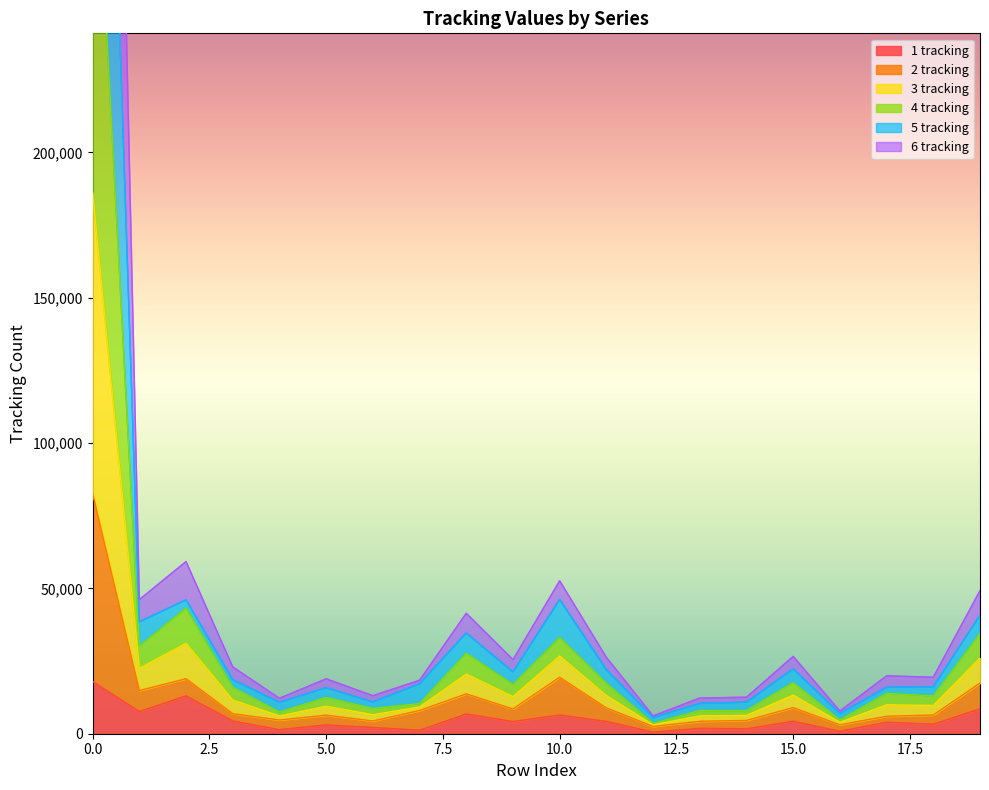

Is it true that 1 tracking equals 17938 at 0.0?

True